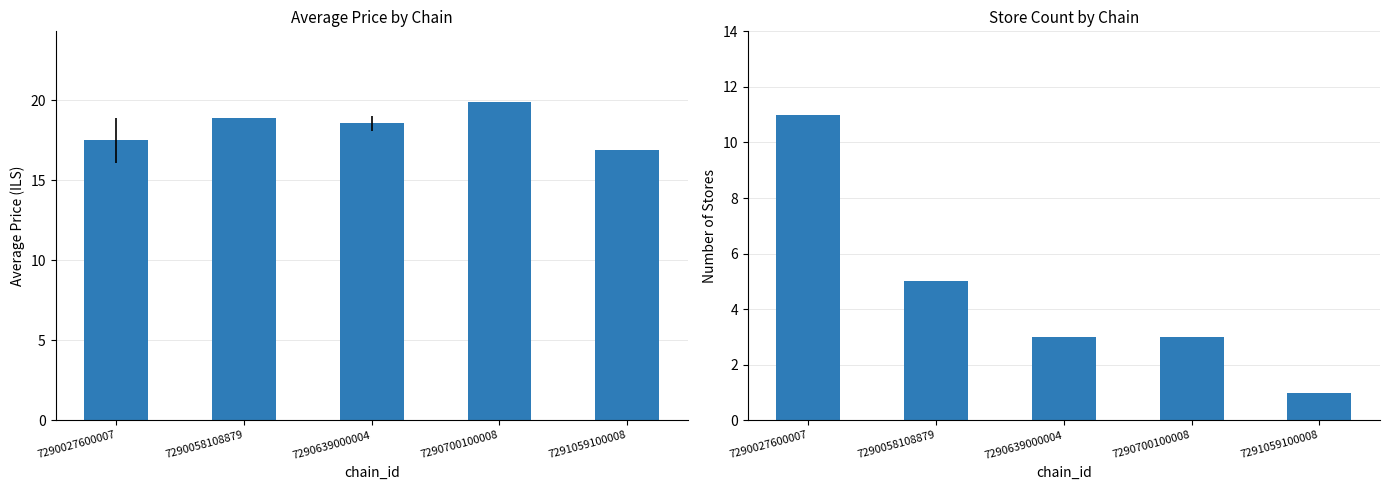

How many bars are there in each group?

2